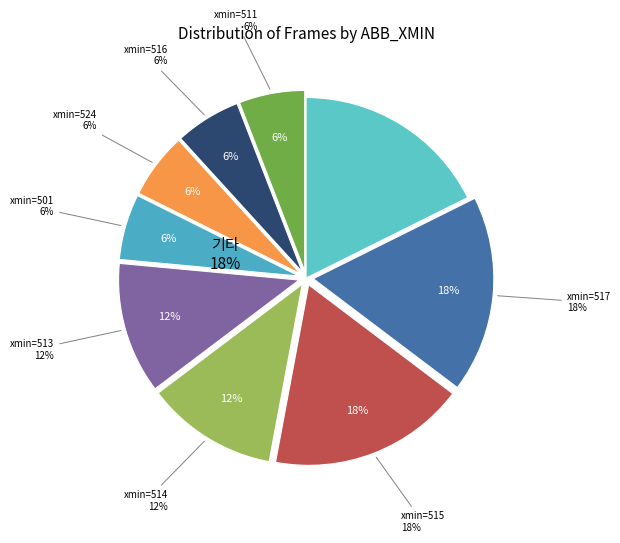

Does 513 account for over 50% of the chart?

No